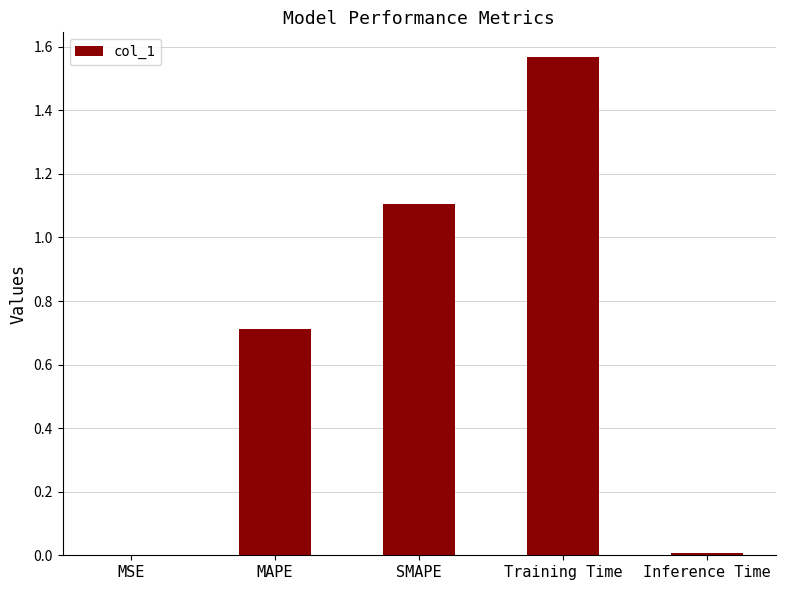

Read the value at MAPE.

0.7